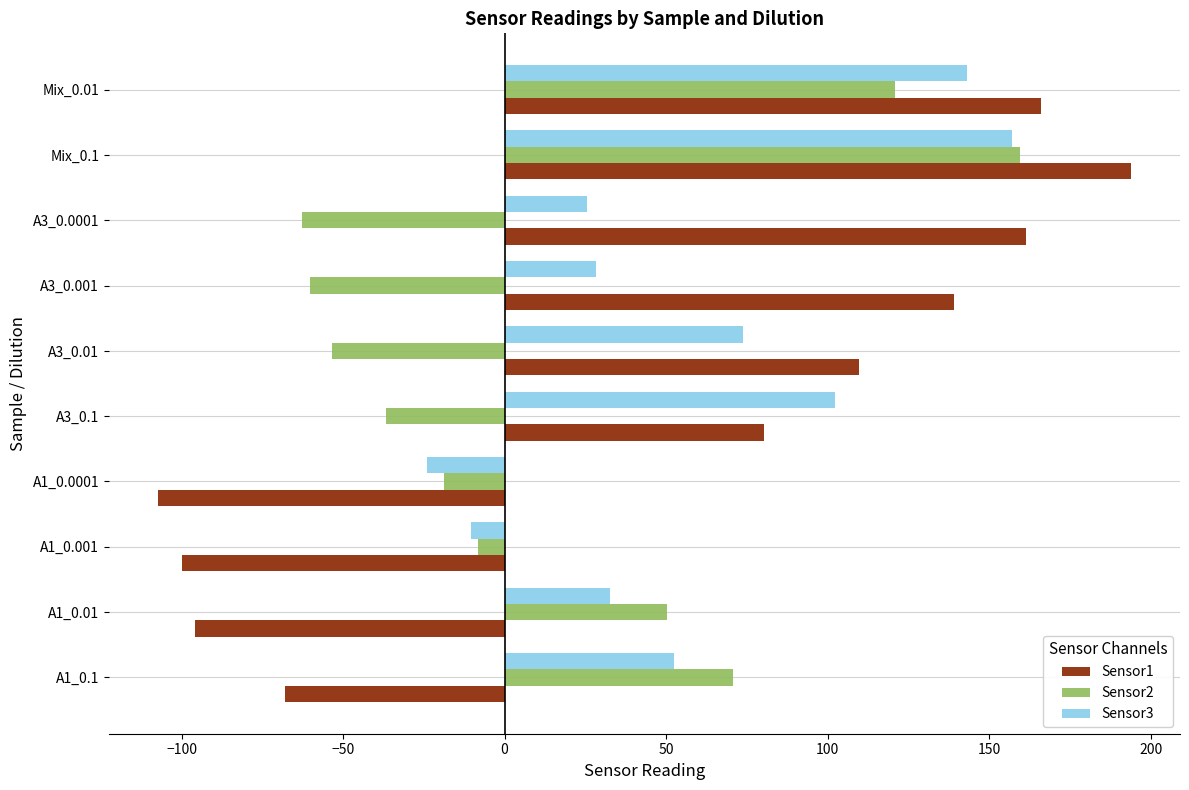

What is the total value across all series at A1_0.1?

55.2